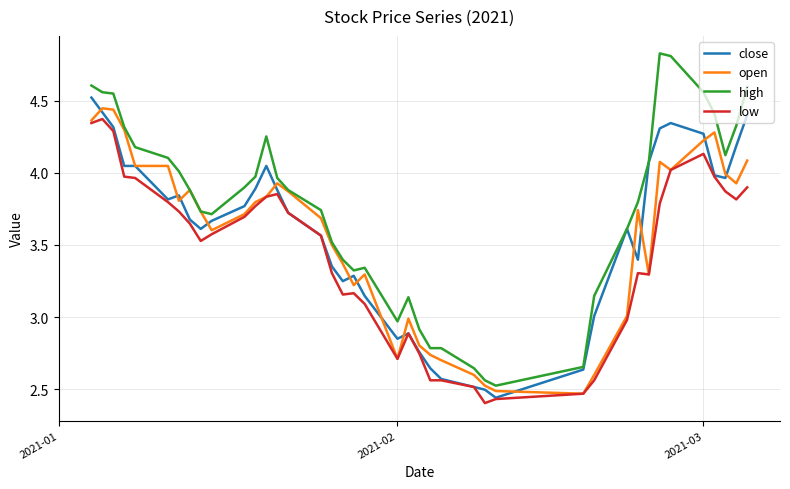

Which series has the widest spread of values?

high